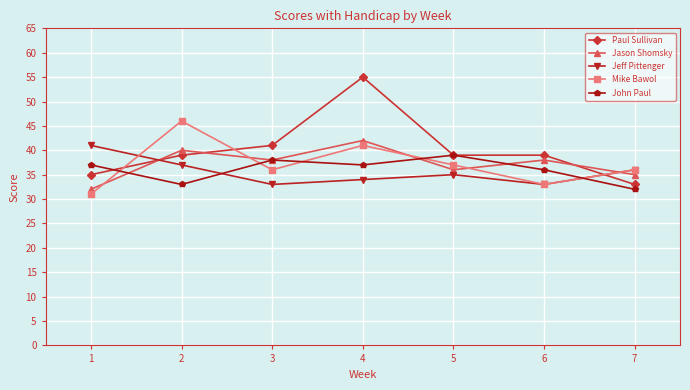

True or false: Jeff Pittenger has more than 0 points higher than both neighbors.

True